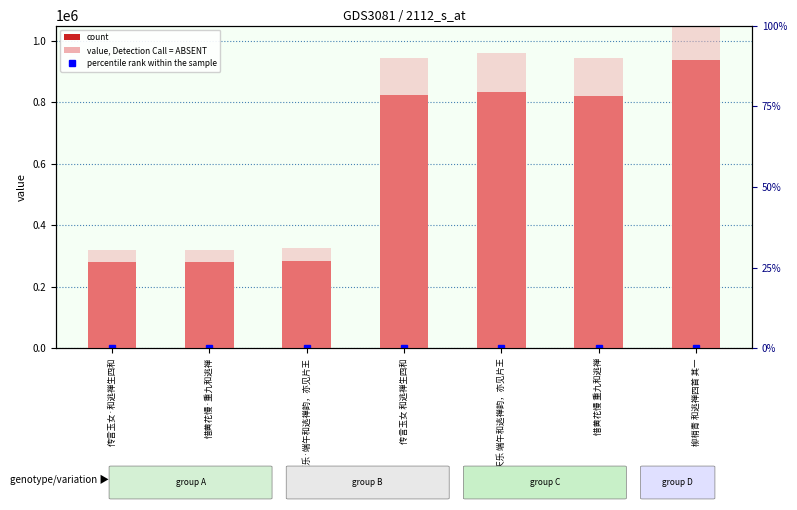

Is the value of col_0 at 惜黄花慢·重九和逃禅 greater than the value of col_0 (background) at 柳梢青 和逃禅四首 其一?

No